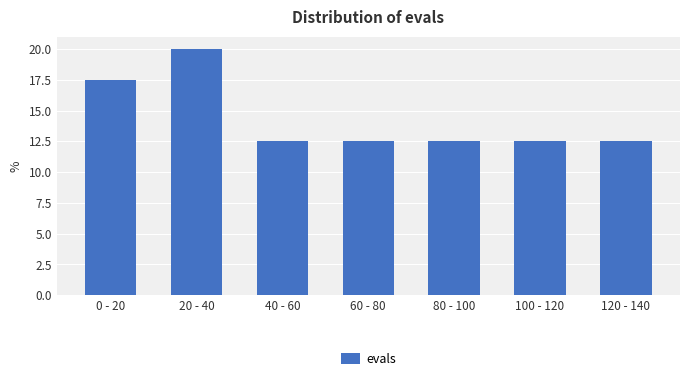

Reading left to right, what are all the values shown in this chart?

17.5	20.0	12.5	12.5	12.5	12.5	12.5